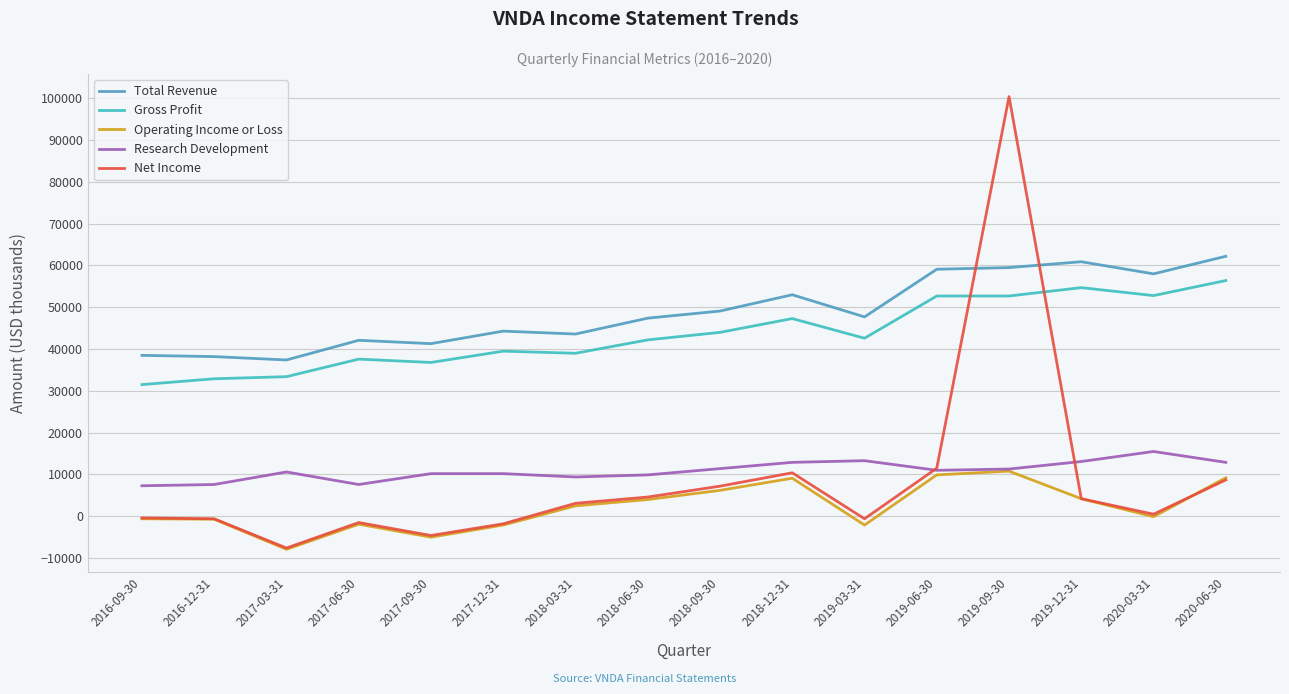

What is the difference between the maximum and minimum values in the Operating Income or Loss series?

18700